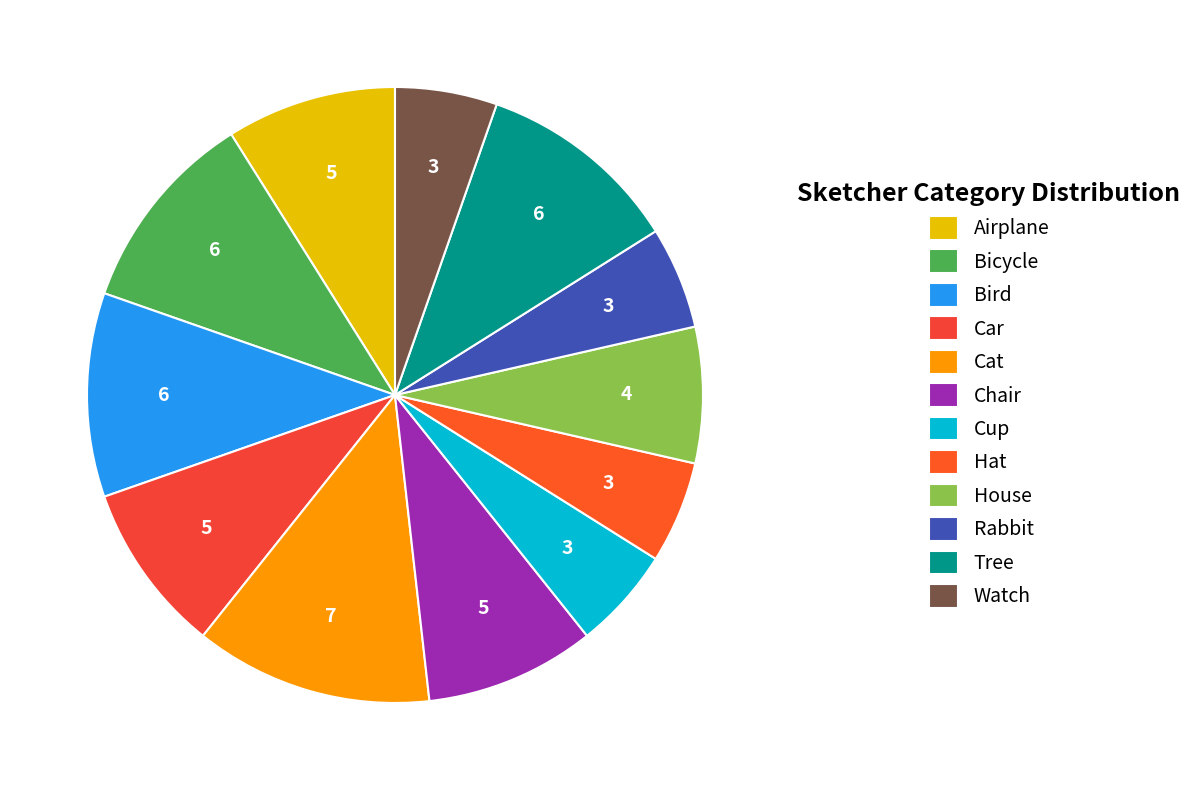

Between Car and House, which is larger?

Car